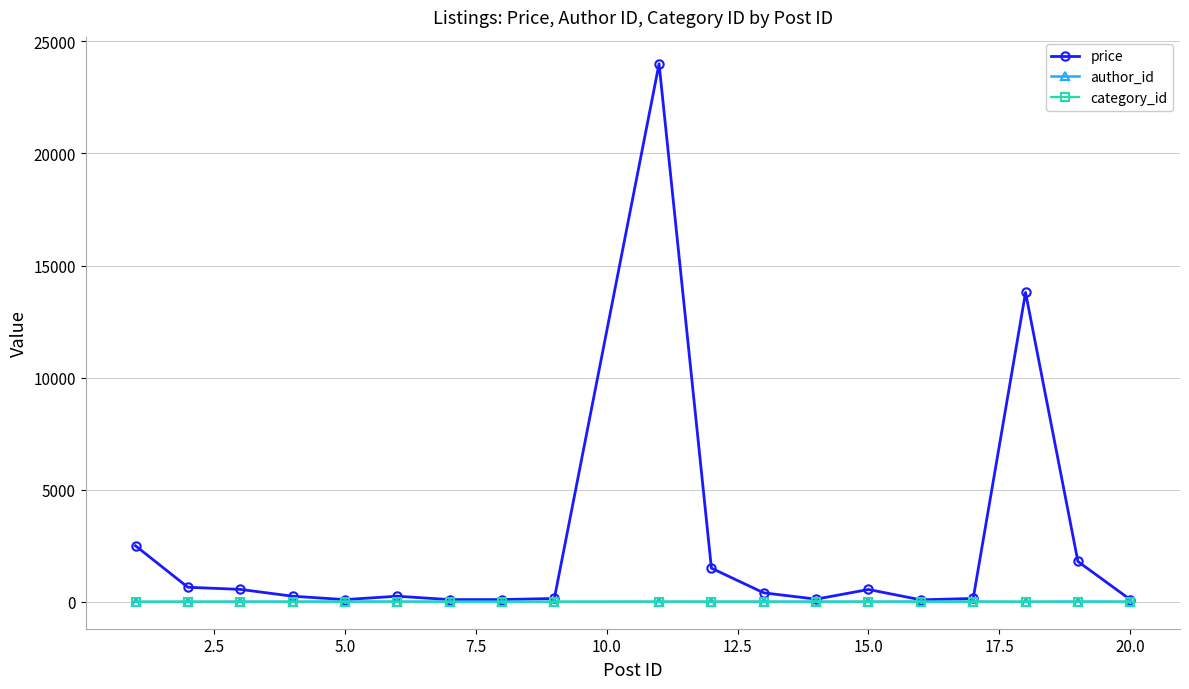

What is the difference between the maximum and second lowest values in the price series?

23900